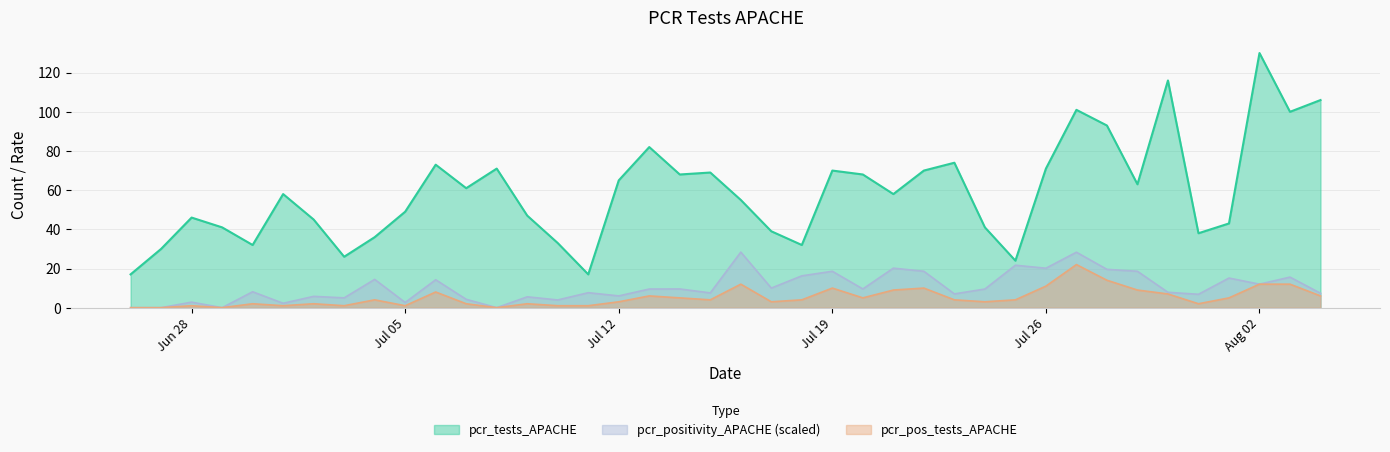

At which category does the chart reach its peak across all series?

Aug 02